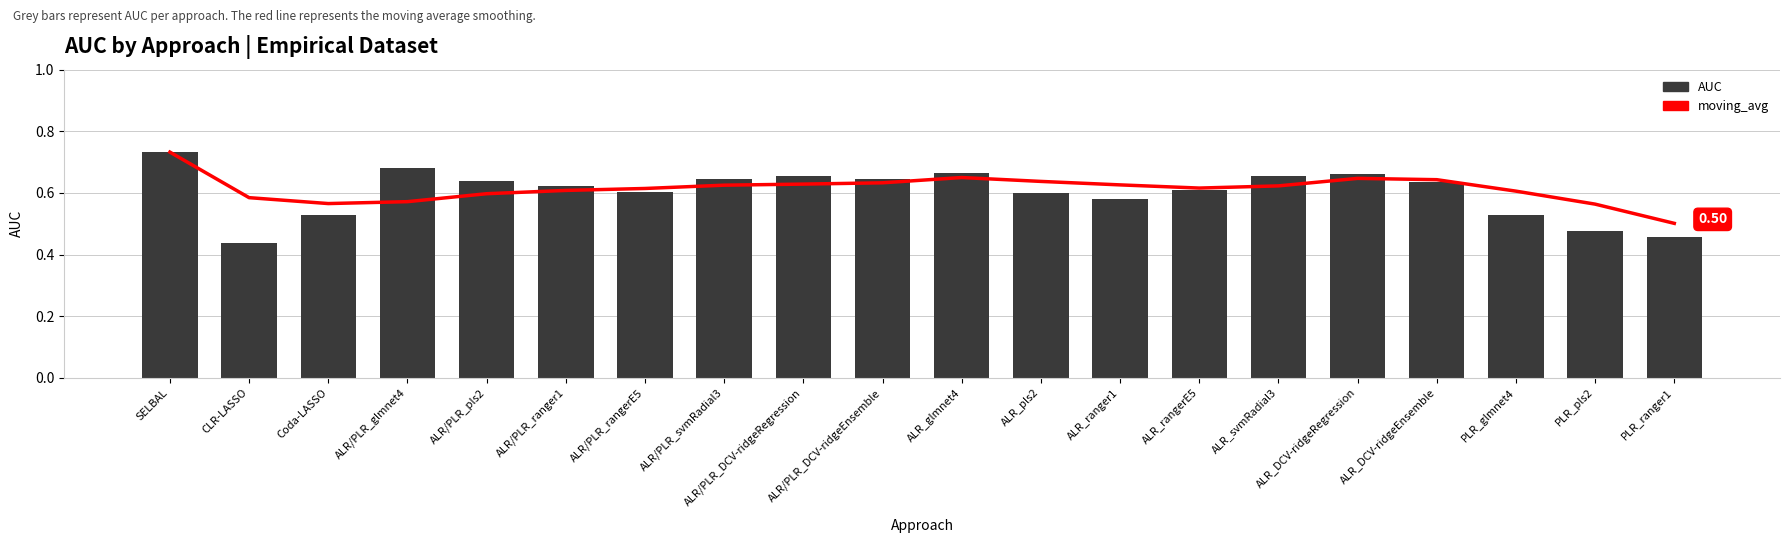

Between ALR/PLR_pls2 and ALR/PLR_DCV-ridgeEnsemble, which series saw the biggest shift?

moving_avg